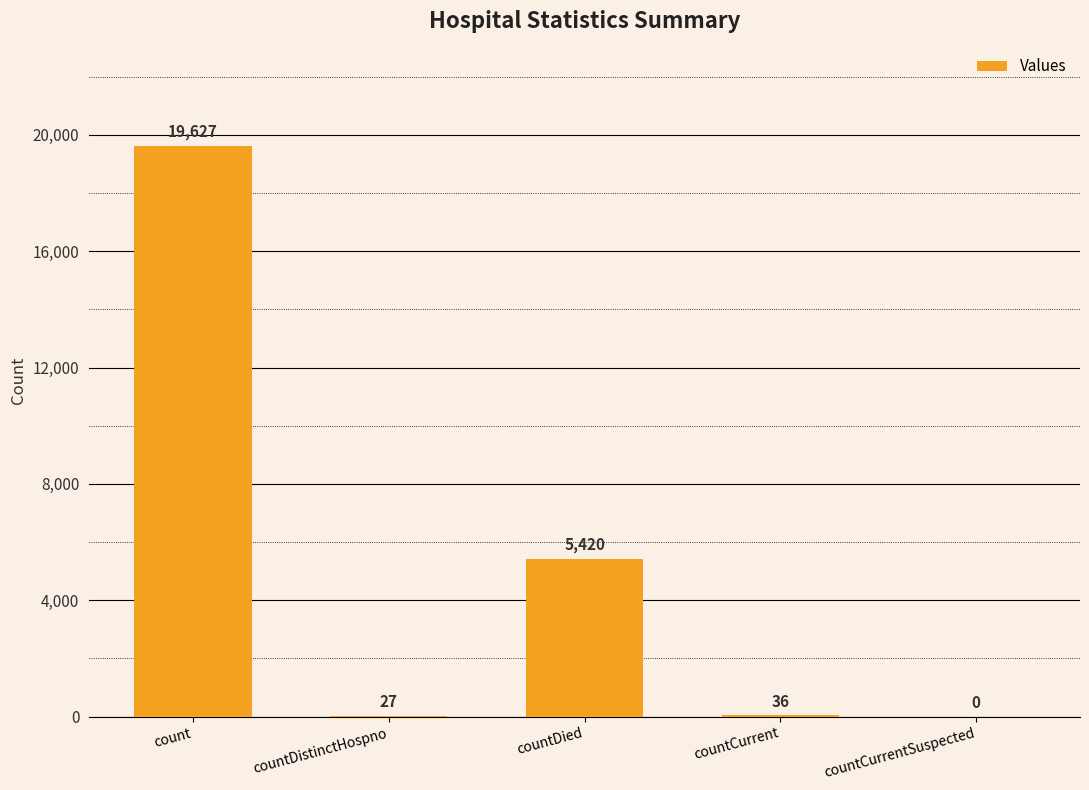

Are the bars horizontal?

No